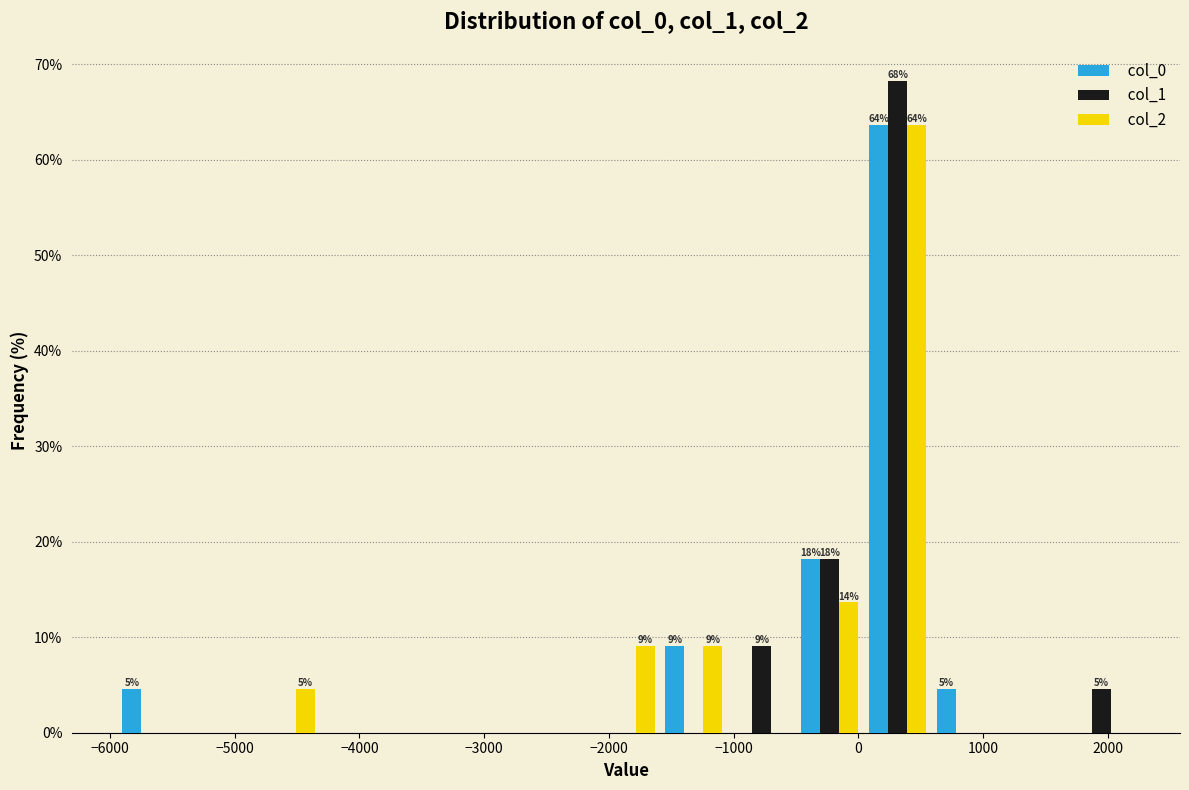

In the col_1 series, which range on the x-axis has the tallest bar?

0 to 600